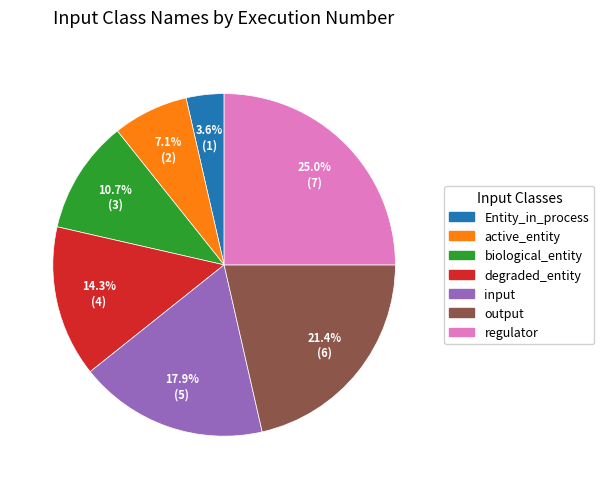

Does input represent more than half of the total?

No